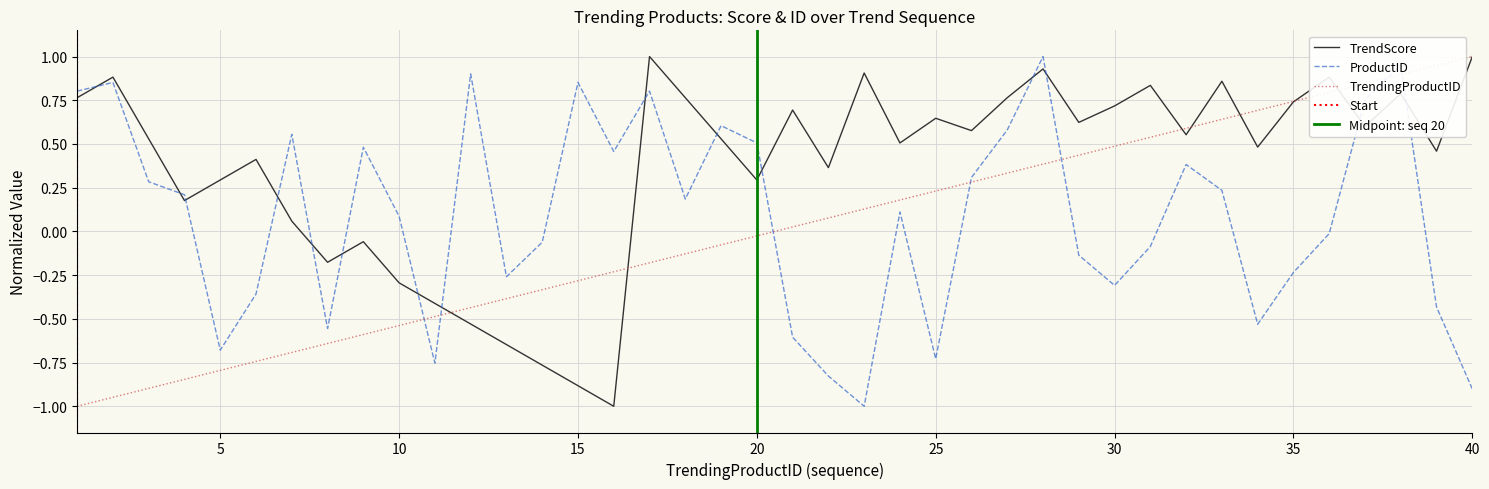

At which category does TrendScore reach its first local valley?

4